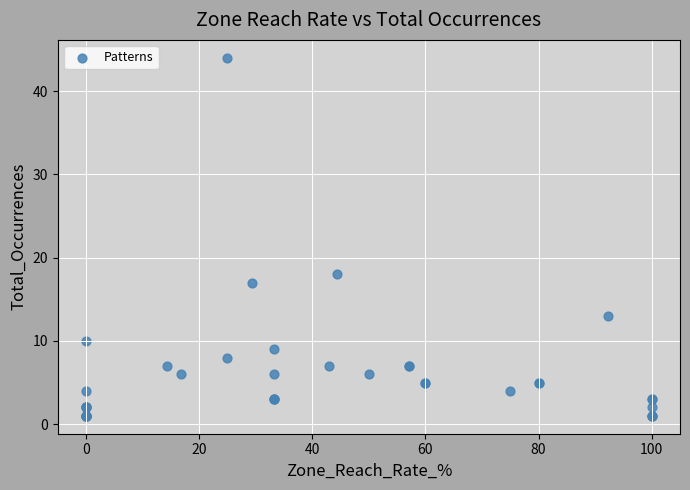

What Y value in the scatter plot is closest to 22?

18